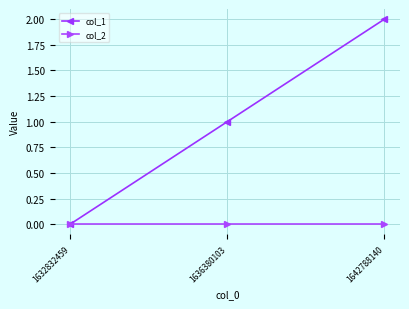

Is the value of col_2 at 1636380103 greater than the value of col_1 at 1642788140?

No